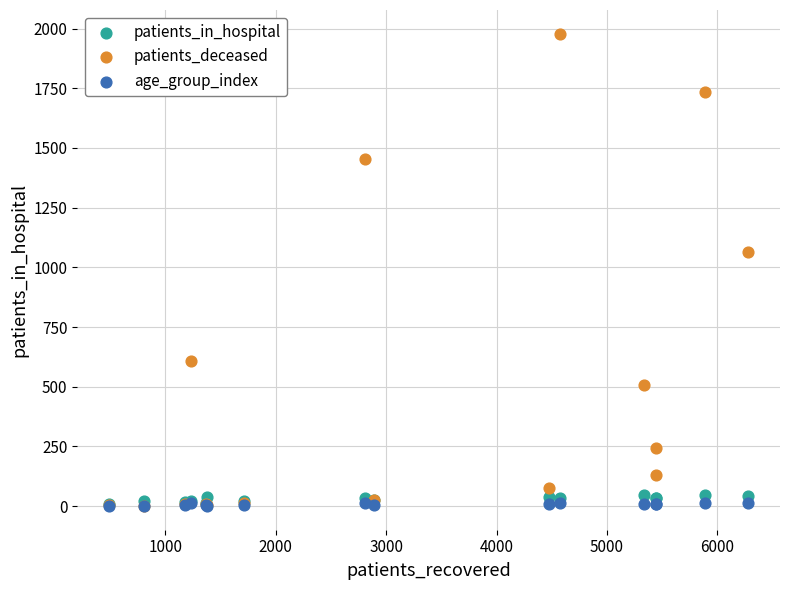

What are all the series names shown in the legend?

patients_in_hospital, patients_deceased, age_group_index